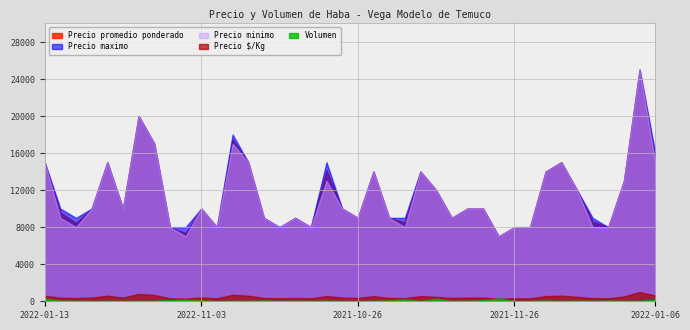

True or false: Volumen and Precio maximo cross at least once.

False